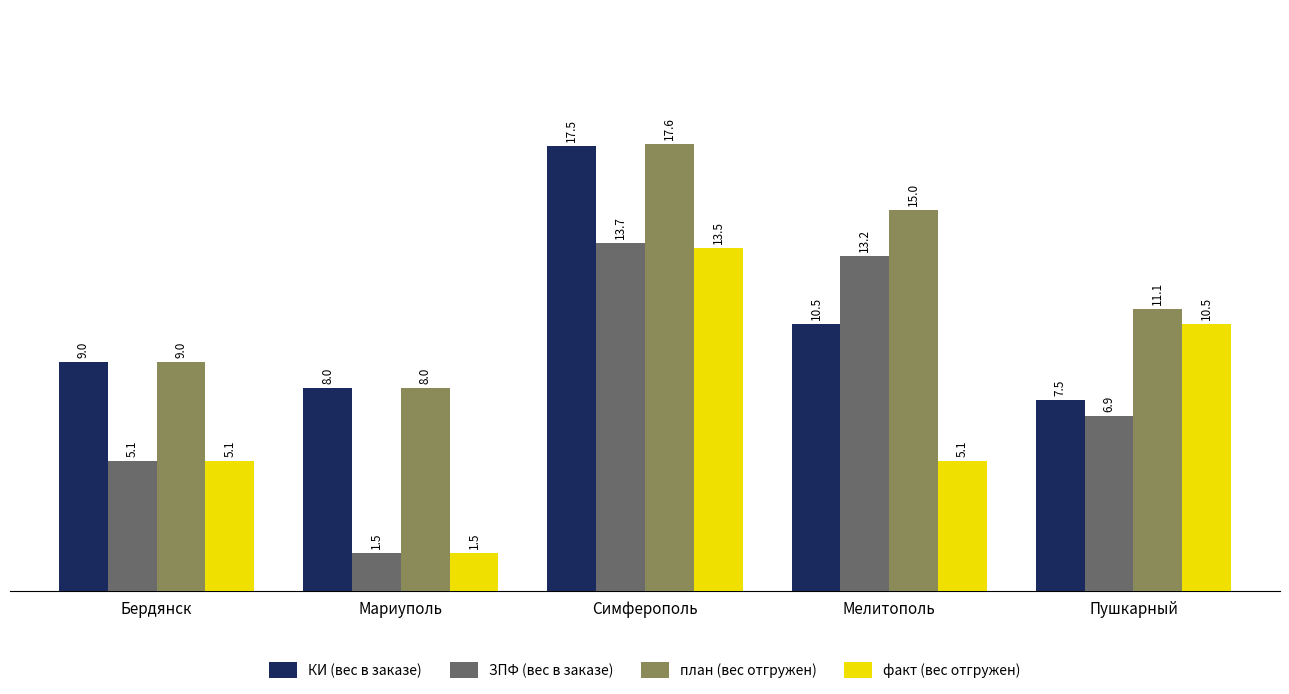

What is the label of the 2nd bar from the left?

Мариуполь